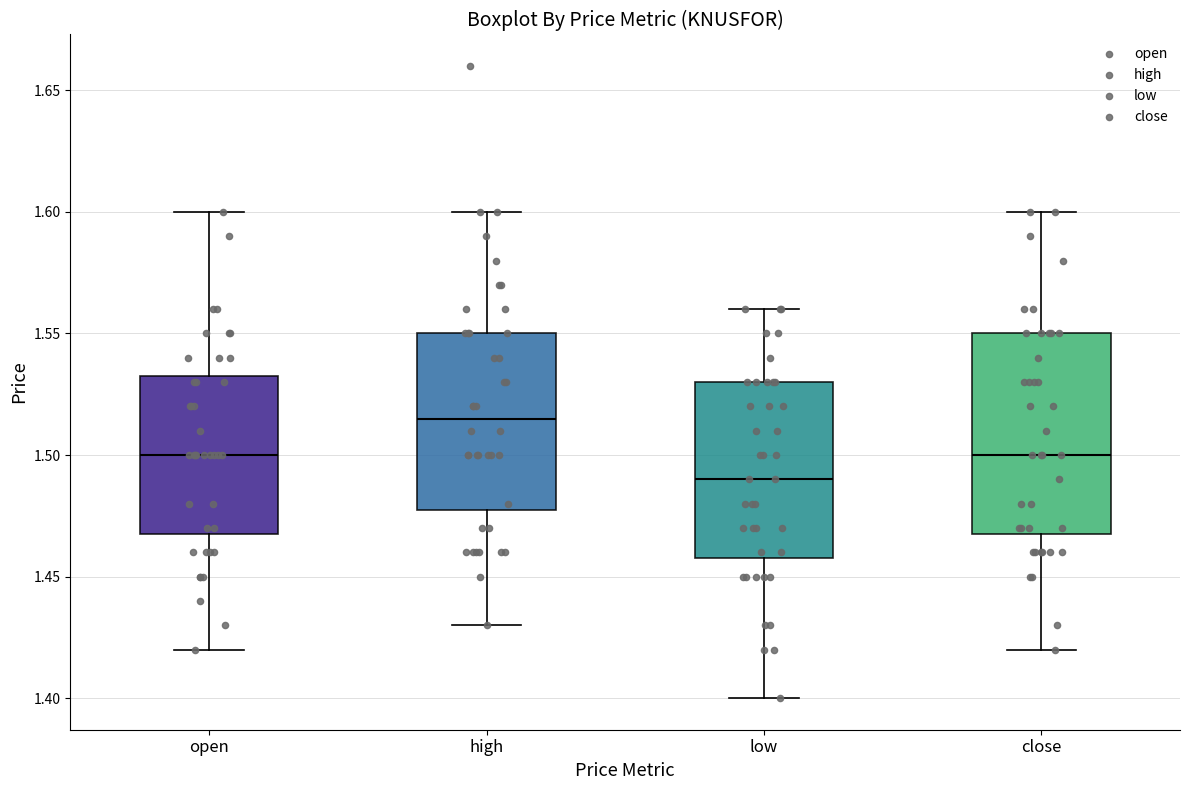

Reading left to right, transcribe this box plot: for each box, give where its median line is, the range the box spans, and where its two whiskers end, as read against the y-axis. The values are not printed on the chart, so give them approximately, as read against the axis.

open: median 1.500, box 1.470 to 1.535, whiskers 1.420 to 1.600
high: median 1.515, box 1.480 to 1.550, whiskers 1.430 to 1.600
low: median 1.490, box 1.460 to 1.530, whiskers 1.400 to 1.560
close: median 1.500, box 1.470 to 1.550, whiskers 1.420 to 1.600